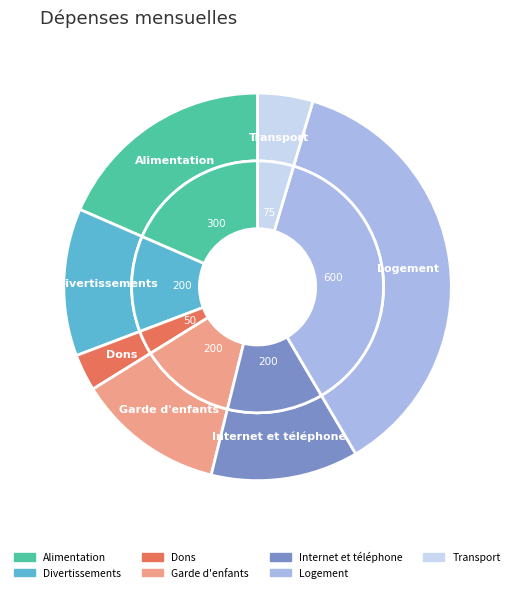

Between Alimentation and Garde d'enfants, which is larger?

Alimentation